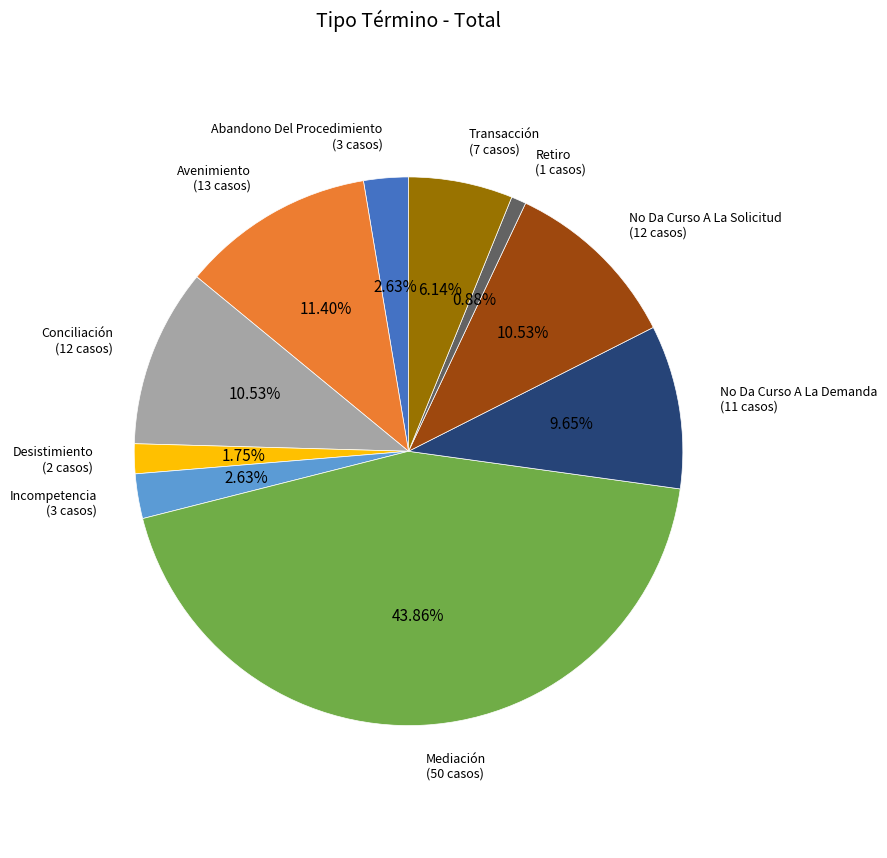

Is there a majority slice in this chart?

No